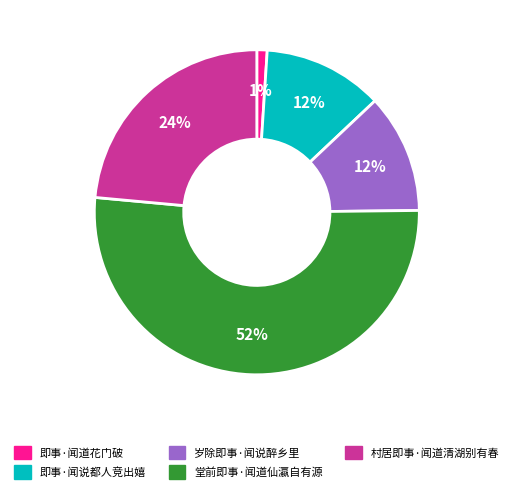

To the nearest percent, what percentage of the pie is 即事·闻说都人竞出嬉?

12%